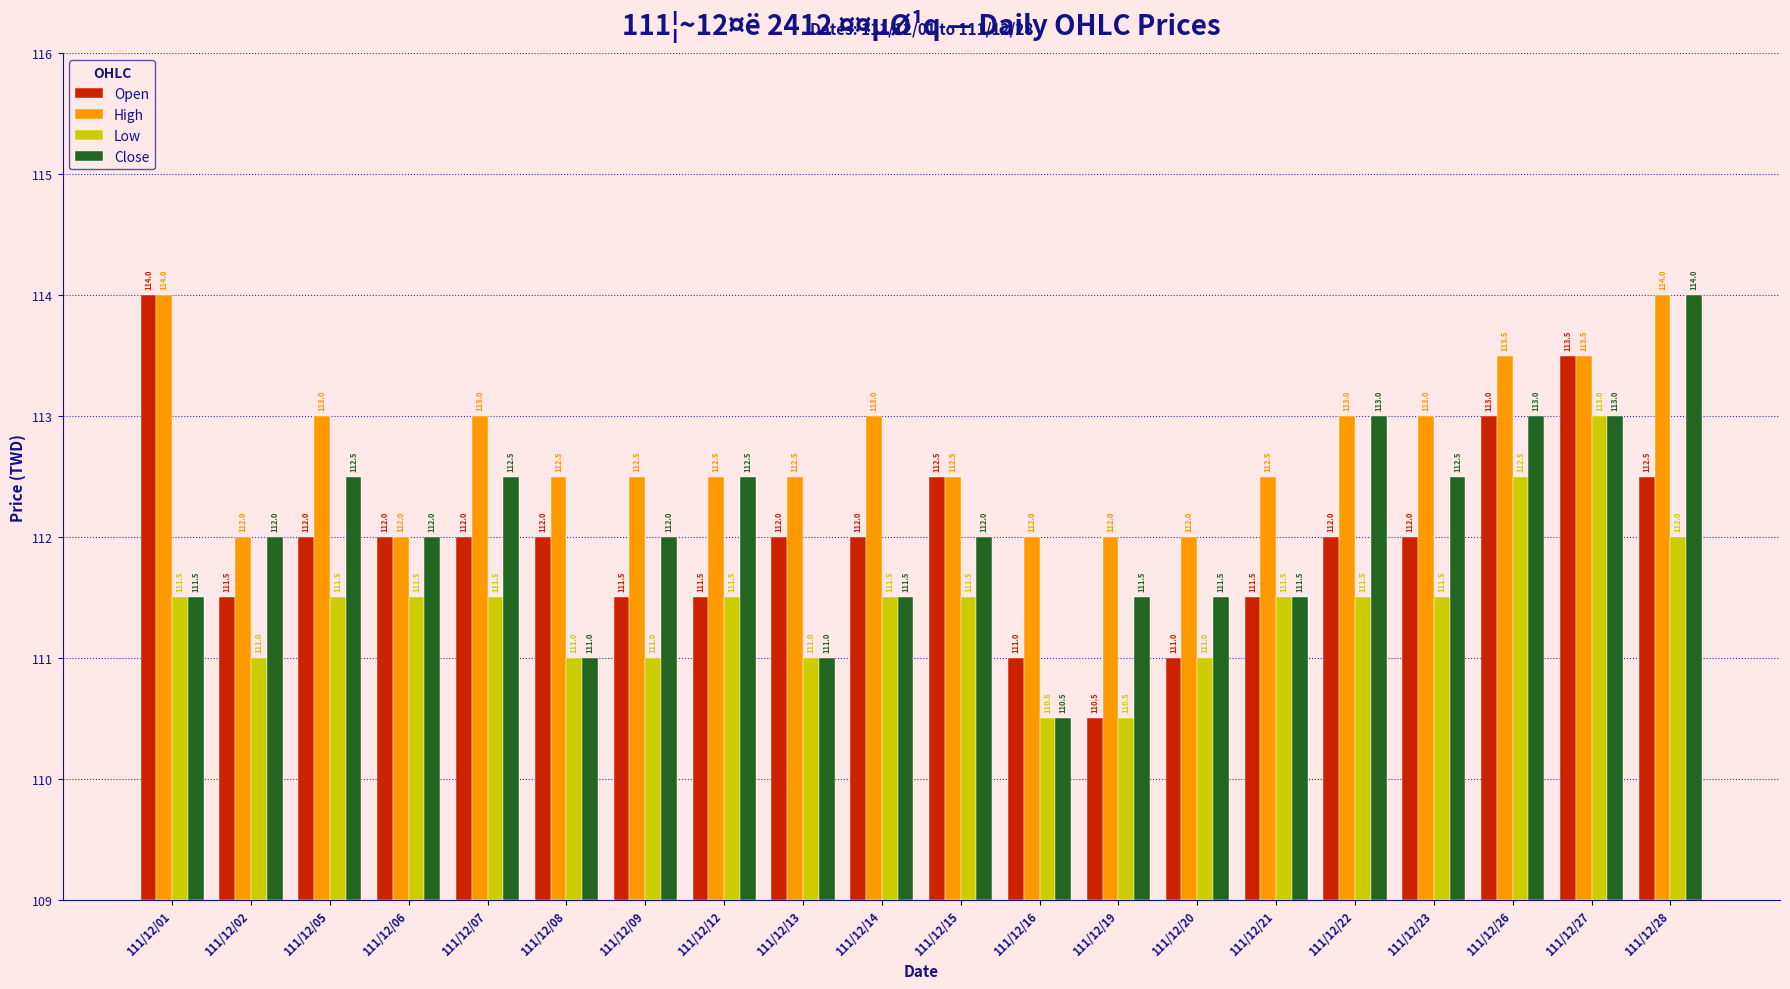

Is the value of High at 111/12/02 greater than the value of Low at 111/12/08?

Yes